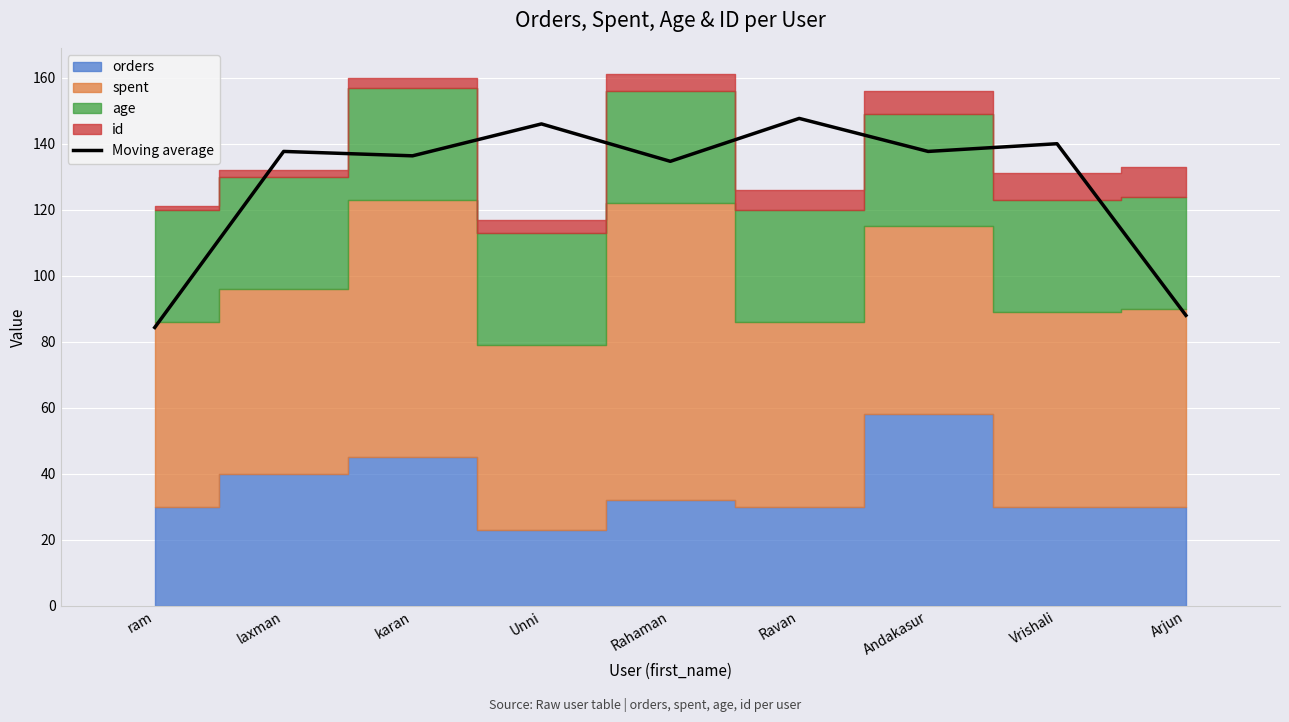

The value at Vrishali is 140.0. True or false?

True